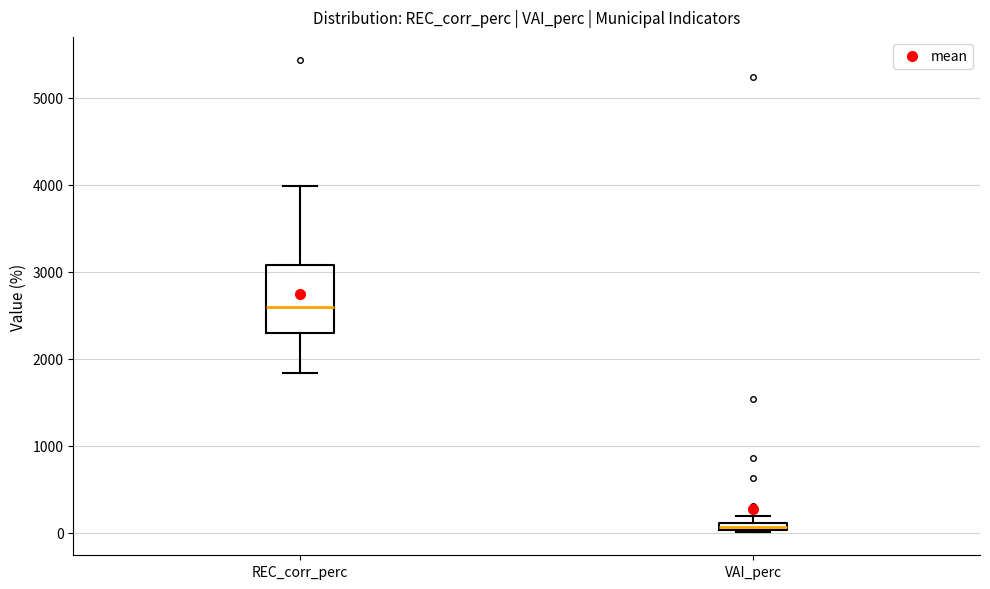

Where is the upper edge of the box for VAI_perc on the y-axis? The values are not printed on the chart, so give them approximately, as read against the axis.

100